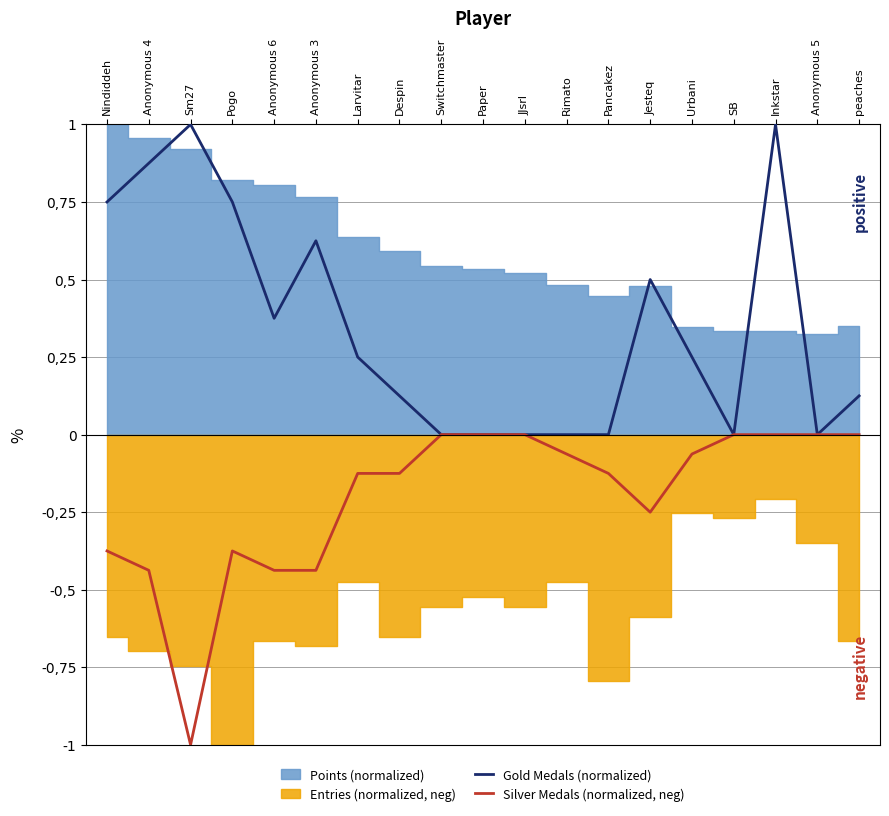

How many interior local valleys does the Gold Medals (normalized) series have?

3